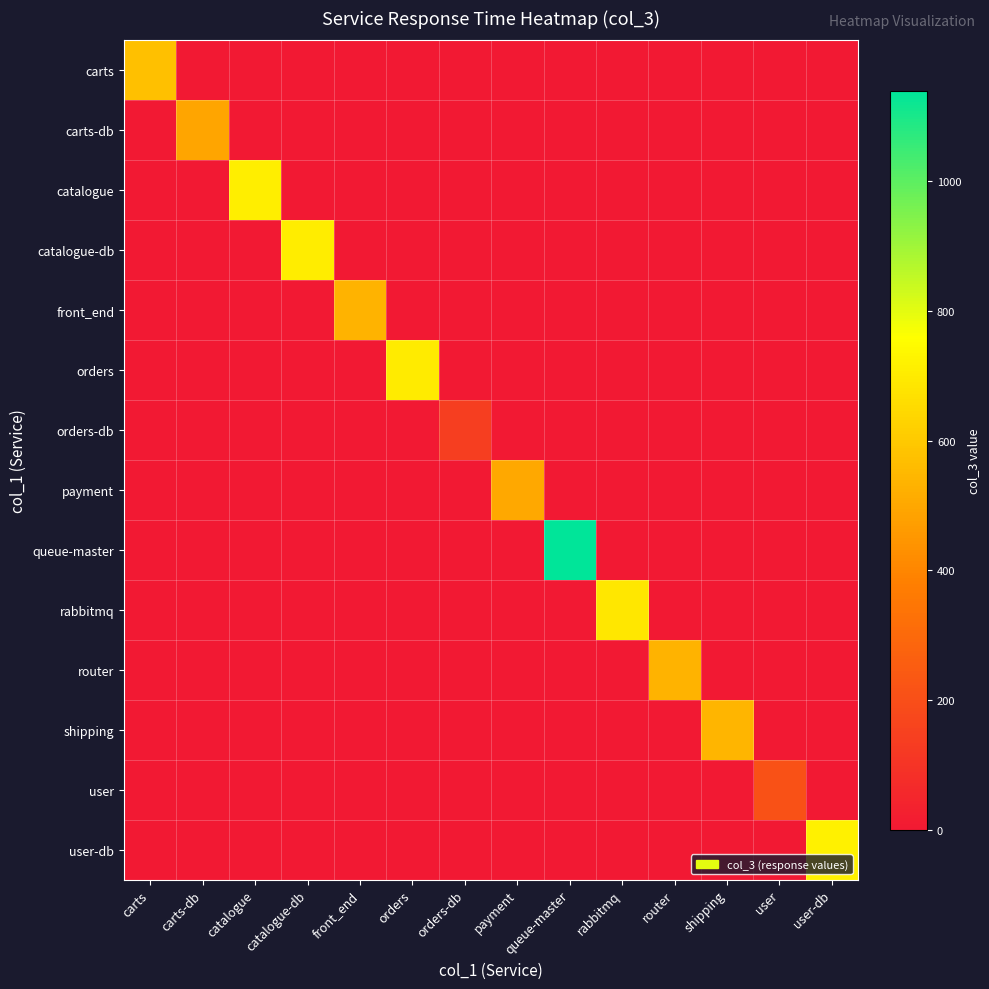

What is the total value across all series at carts?

574